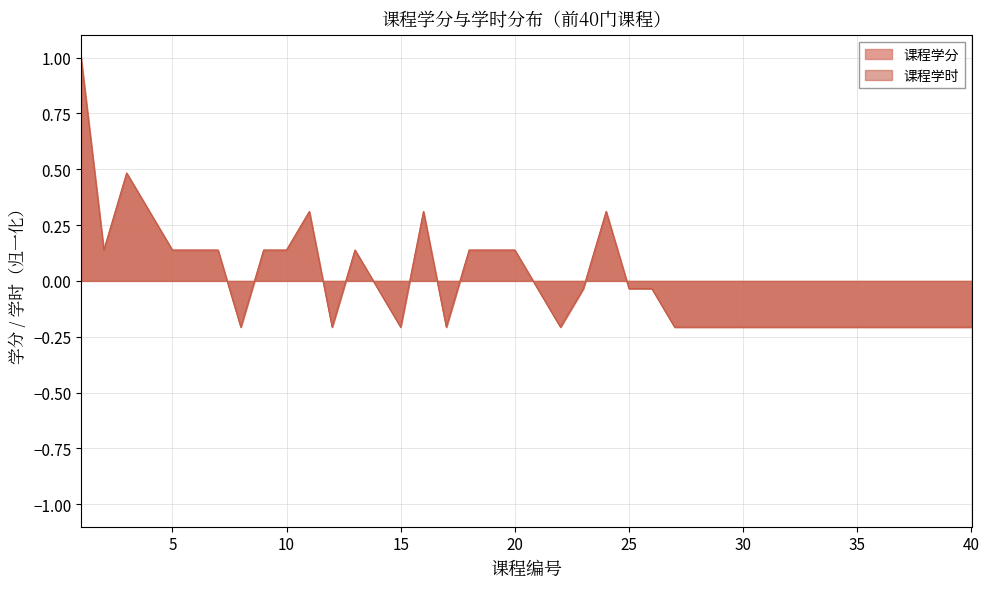

How many lines are shown in the chart?

2